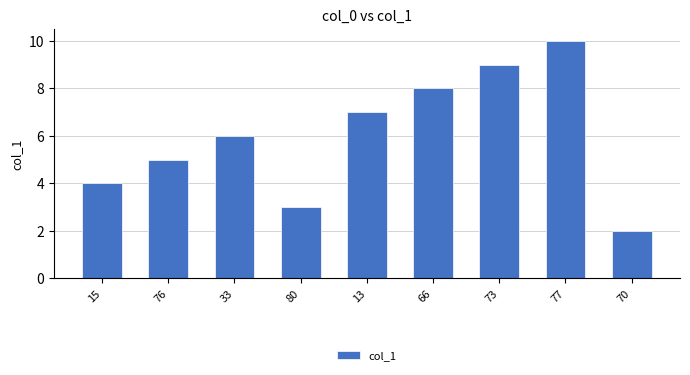

Count the values in the range 4 to 8.

5